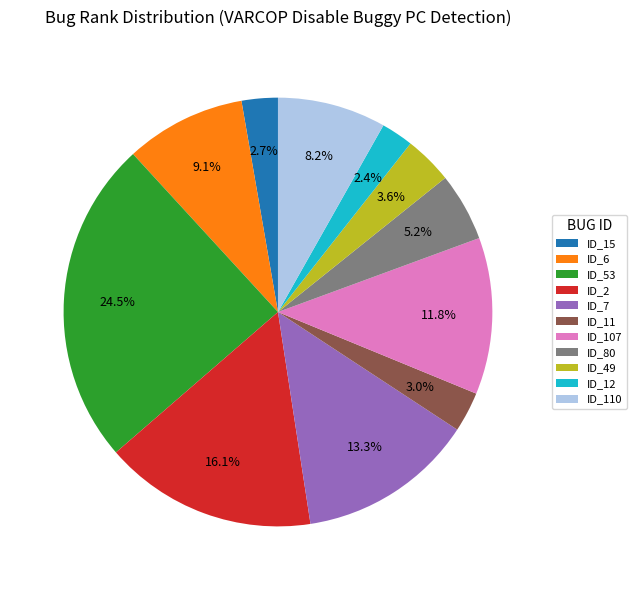

Count the number of slices in the pie.

11